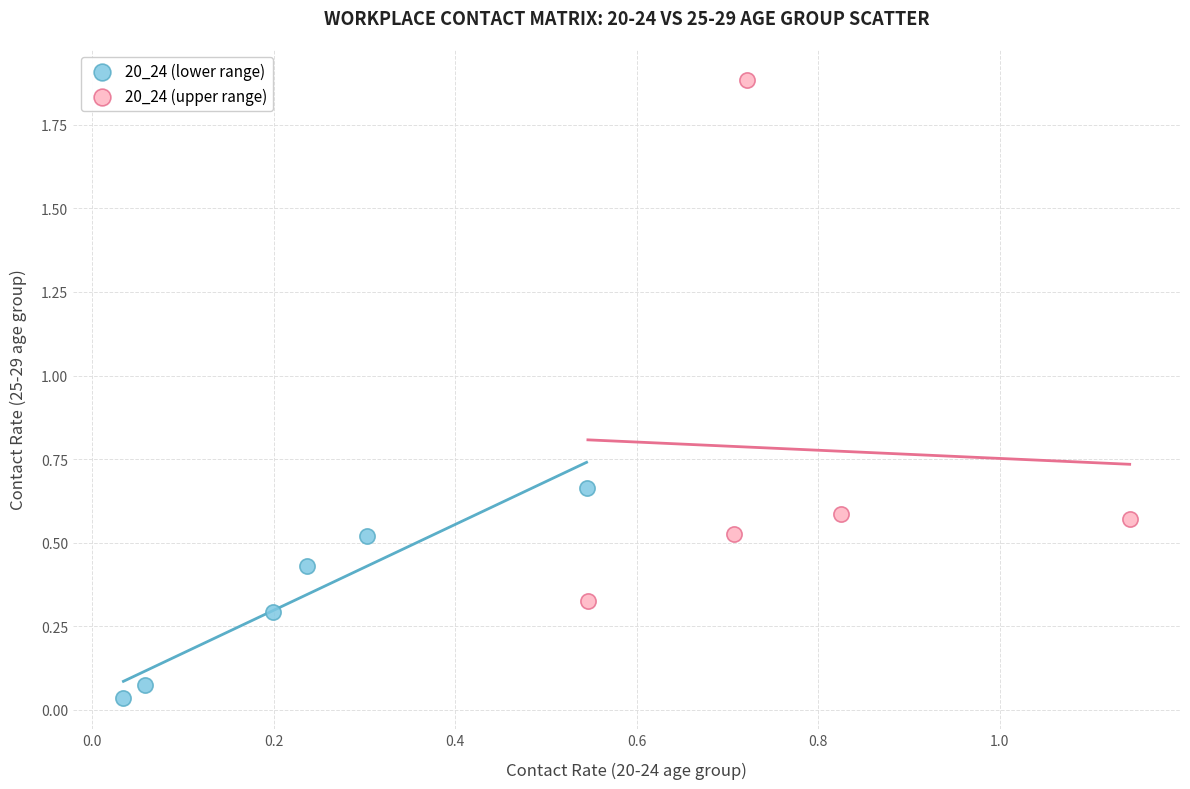

Which series contains the highest Y value?

20_24 (upper range)